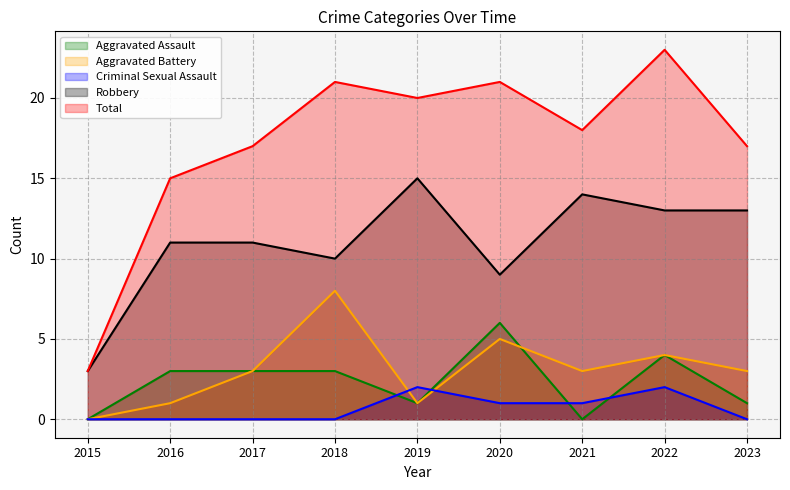

True or false: Aggravated Assault and Criminal Sexual Assault cross at least once.

True